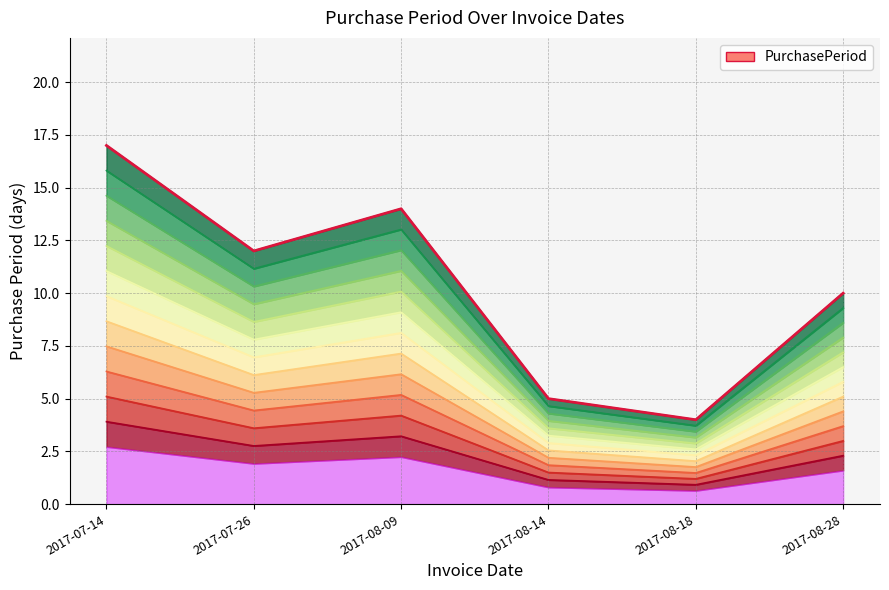

Count the number of categories in the chart.

6